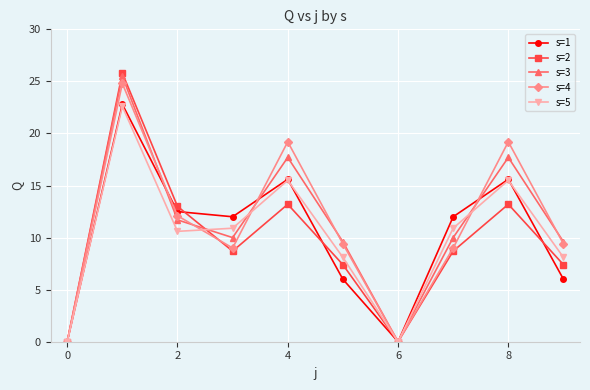

Does the chart have visible grid lines?

Yes